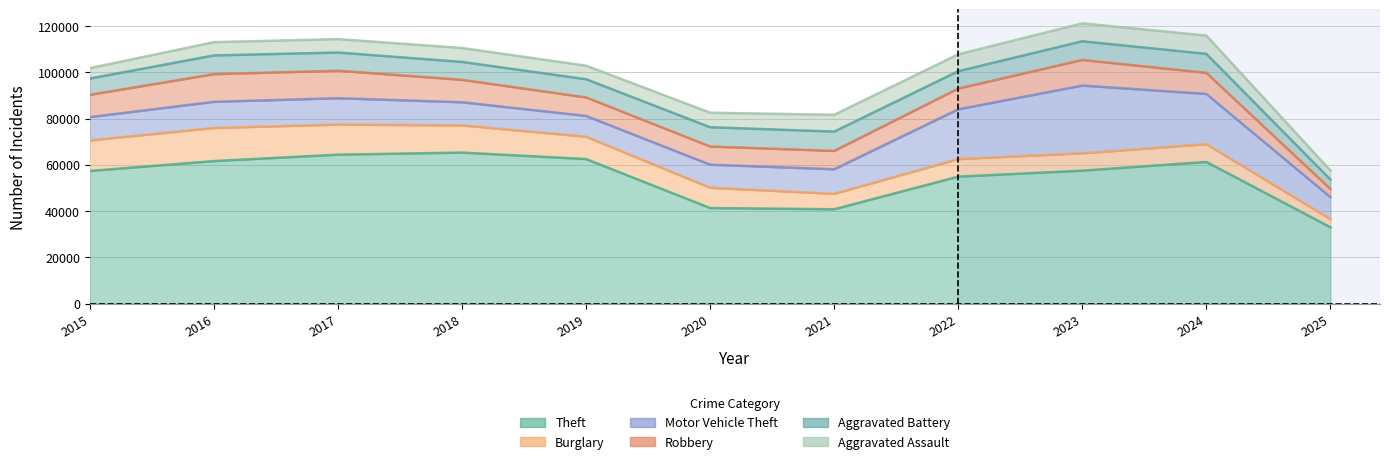

At which category is the sum across all series the highest?

2023